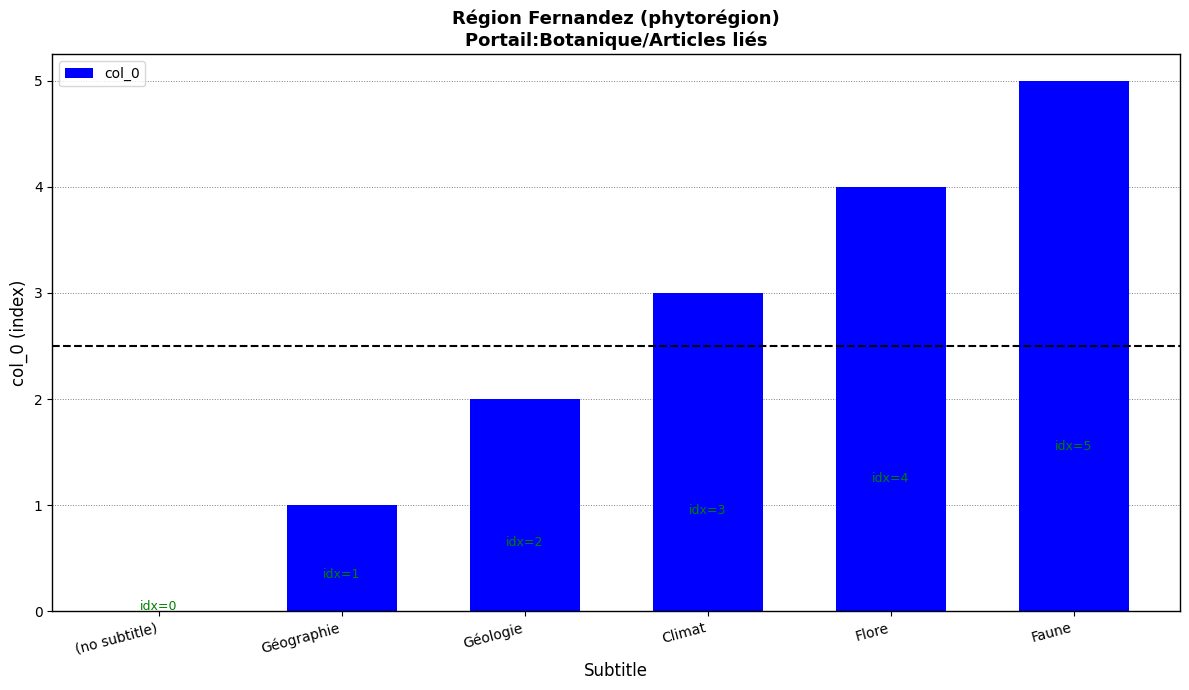

True or false: the data shows 1 at Faune.

False